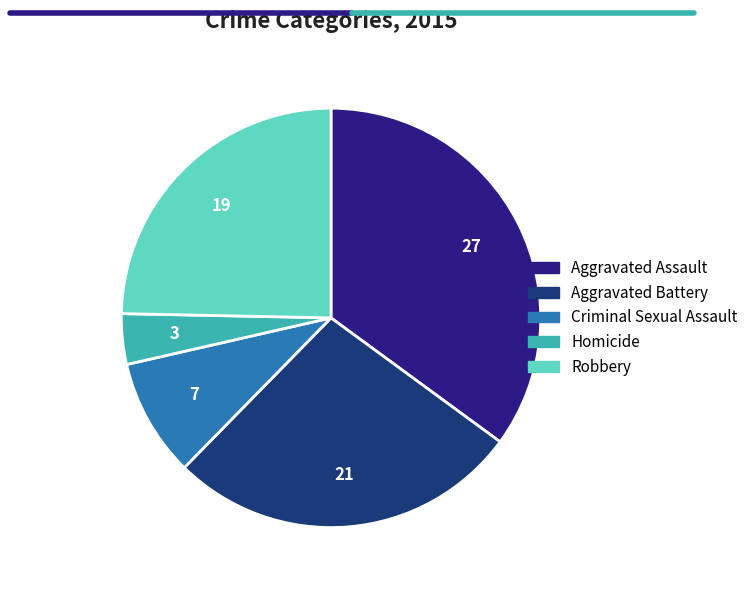

How much of the chart is everything except Aggravated Battery?

72.7%